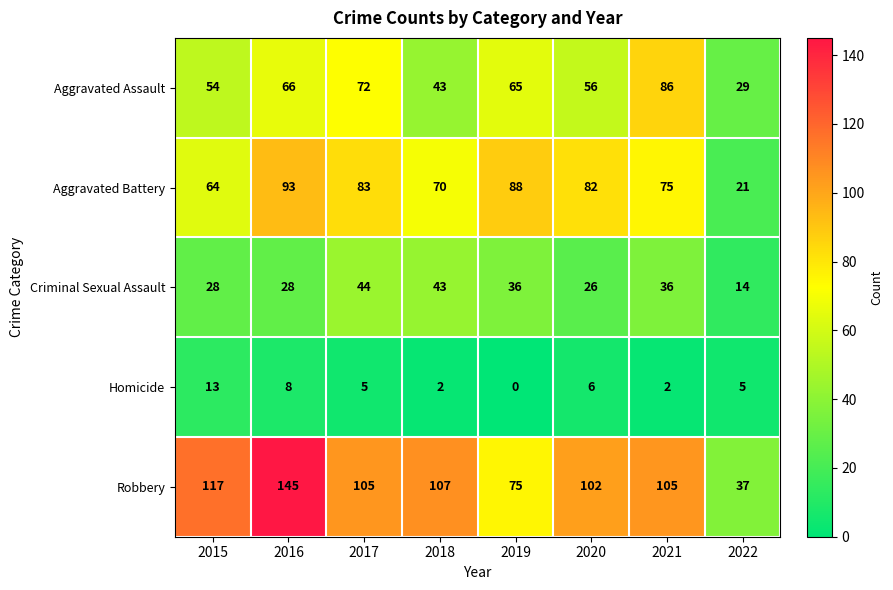

What is the greatest value displayed?

145